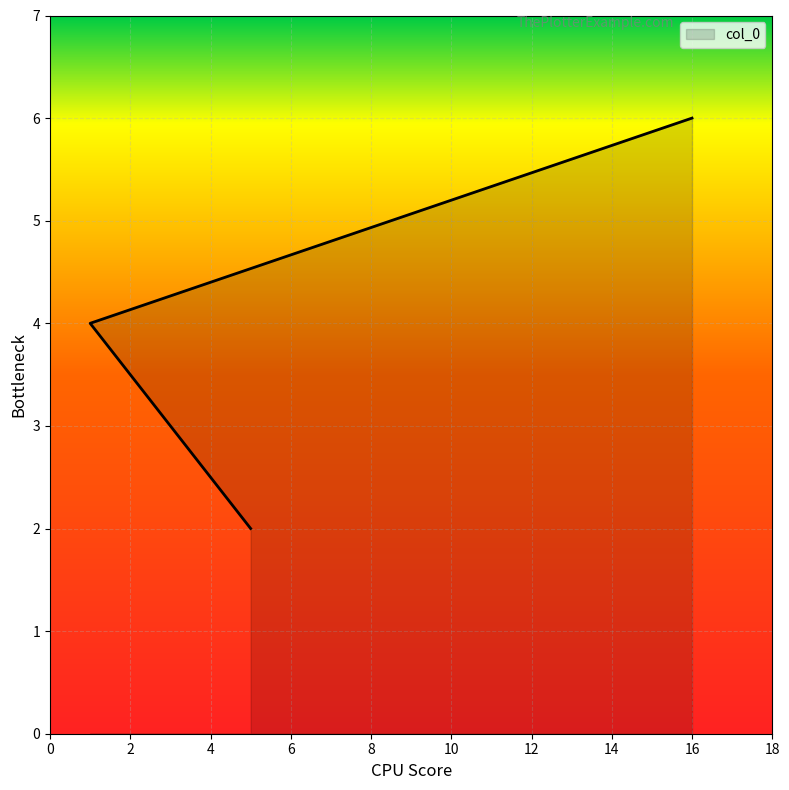

At which label does the data first exceed 4?

16